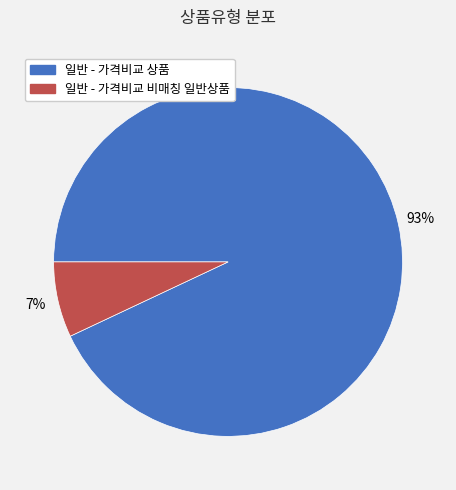

To the nearest percent, what portion does 일반 - 가격비교 상품 represent?

93%